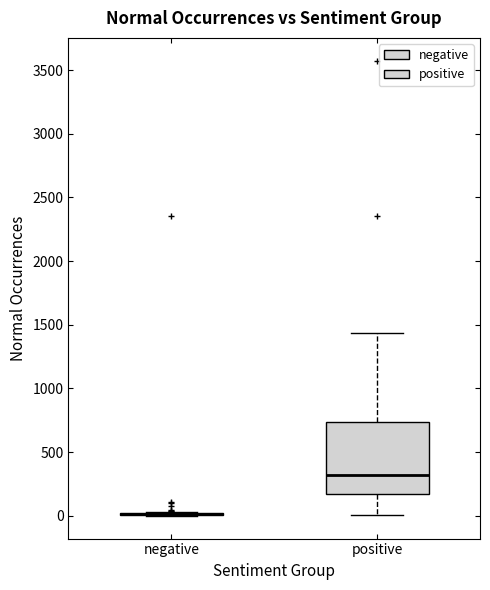

Where is the lower edge of the box for positive on the y-axis? The values are not printed on the chart, so give them approximately, as read against the axis.

150